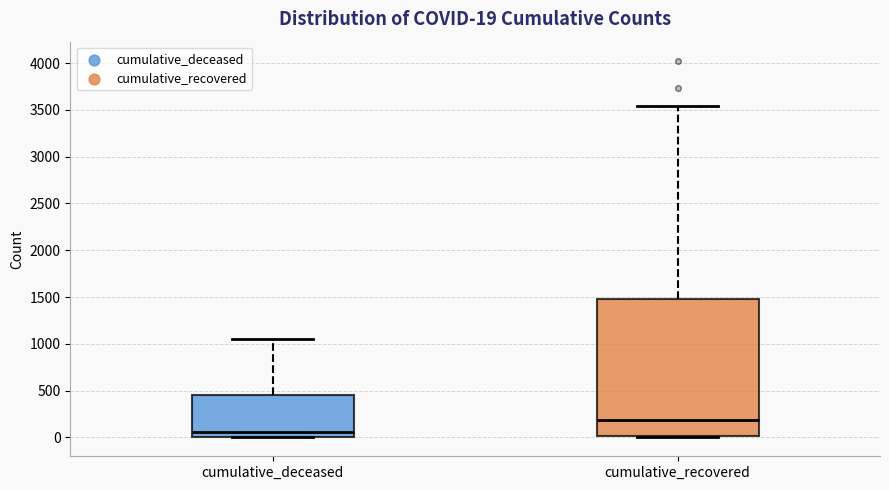

Which box is the tallest, from its lower edge to its upper edge?

cumulative_recovered